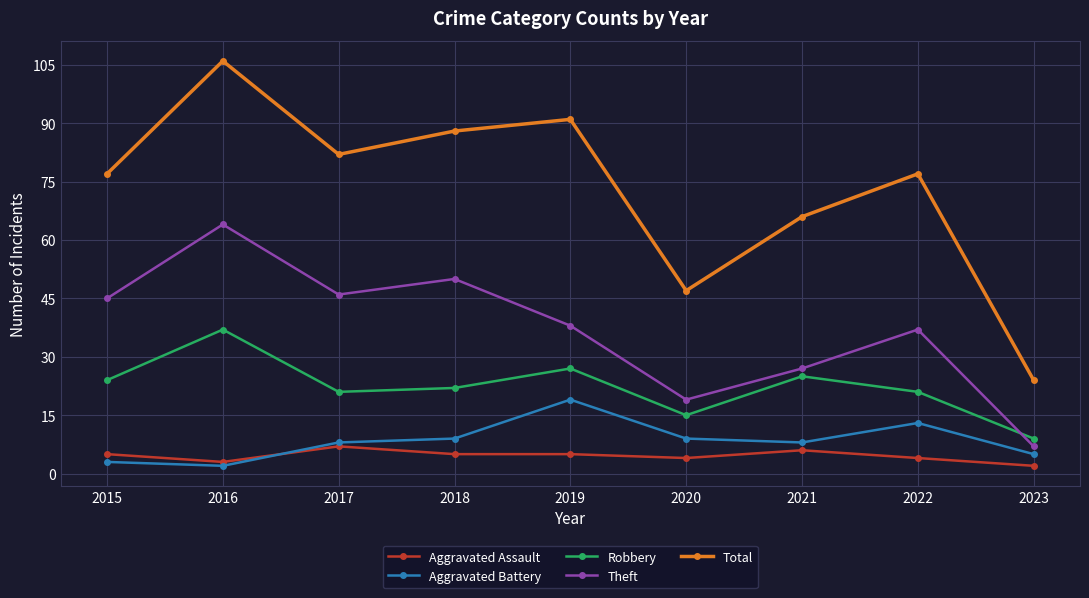

Rank the series by their maximum value, from lowest to highest.

Aggravated Assault, Aggravated Battery, Robbery, Theft, Total